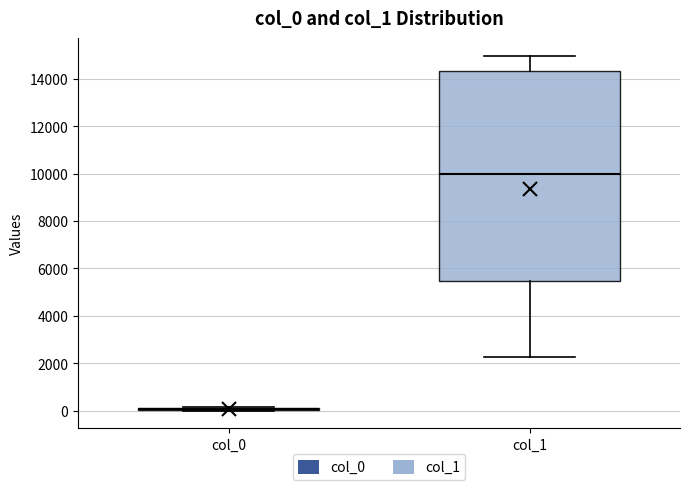

Reading left to right, transcribe this box plot: for each box, give where its median line is, the range the box spans, and where its two whiskers end, as read against the y-axis. The values are not printed on the chart, so give them approximately, as read against the axis.

col_0: box collapsed to a line at 0, whiskers 0 to 200
col_1: median 10000, box 5400 to 14400, whiskers 2200 to 15000